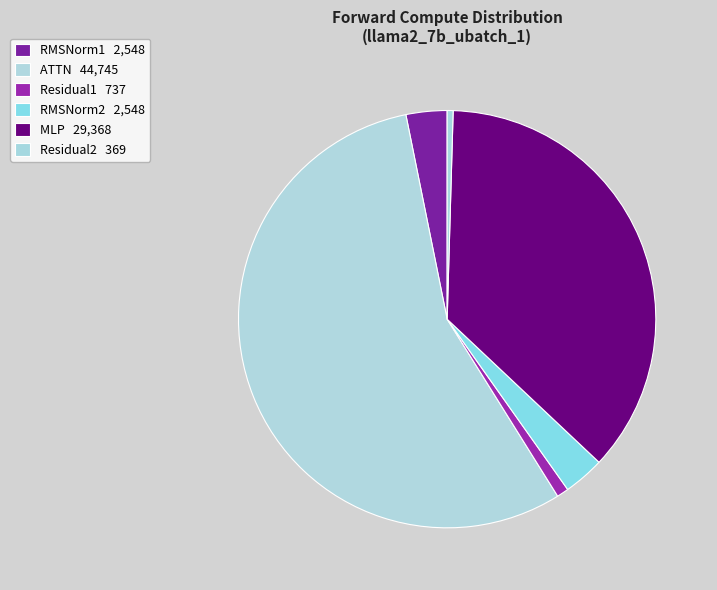

To the nearest percent, what is the combined percentage of ATTN and Residual2?

56%